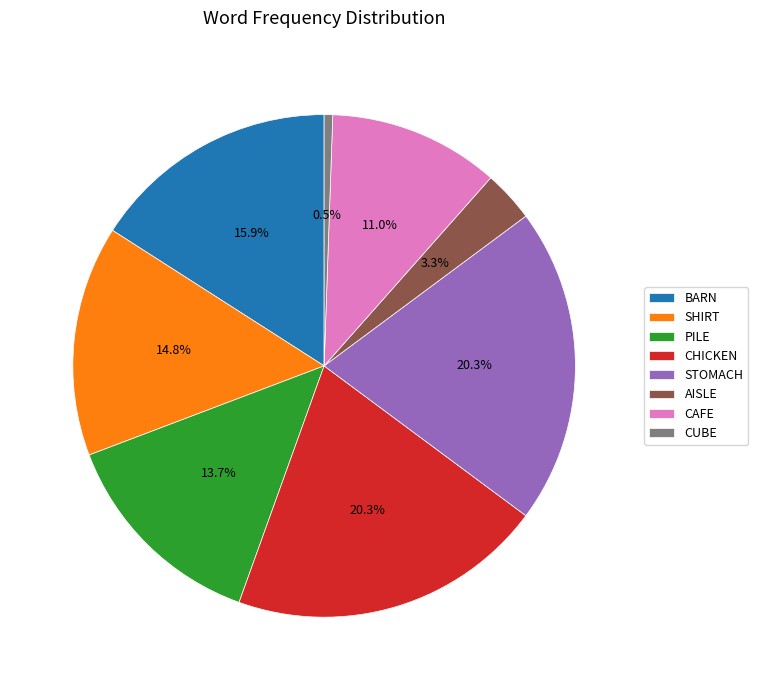

What portion of the pie excludes PILE?

86.3%